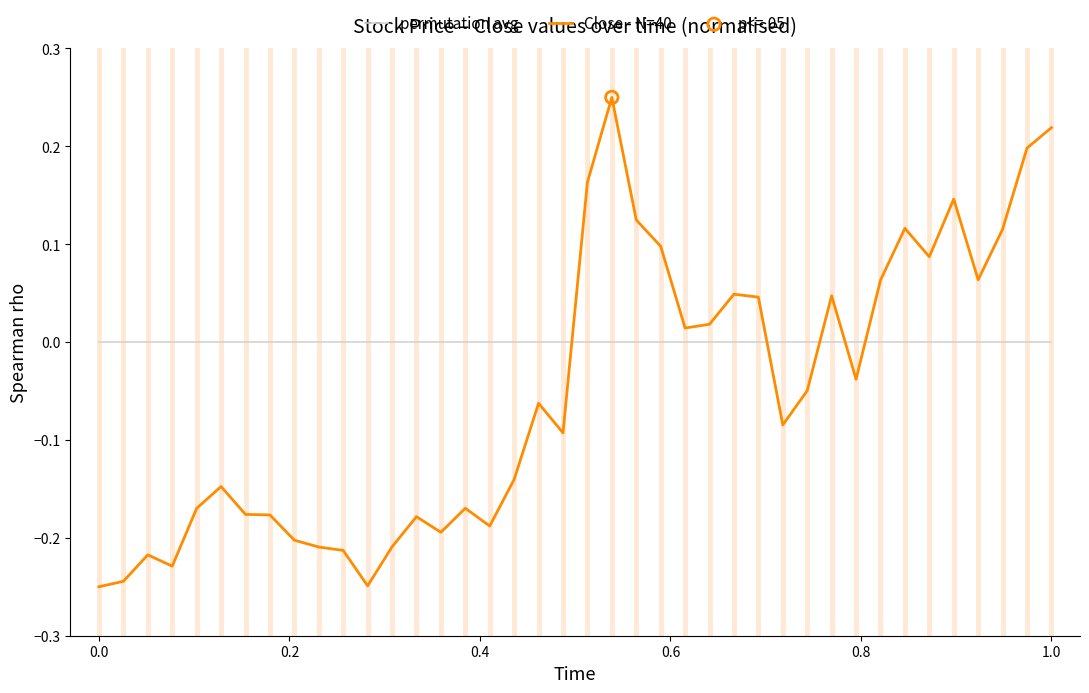

True or false: permutation avg and Close - N=40 cross at least once.

True